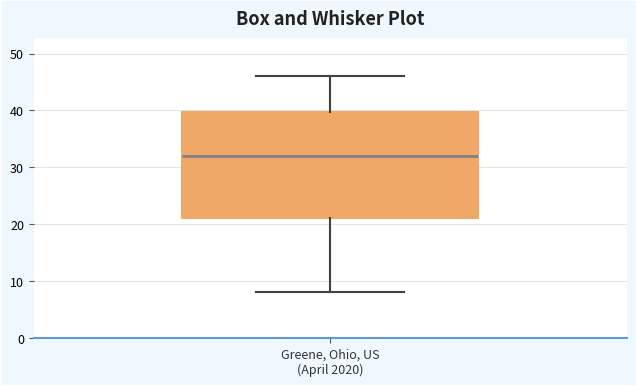

Read this box plot against the y-axis: the position of the median line, the range covered by the box, and the ends of both whiskers. The values are not printed on the chart, so give them approximately, as read against the axis.

median 32, box 21 to 40, whiskers 8 to 46